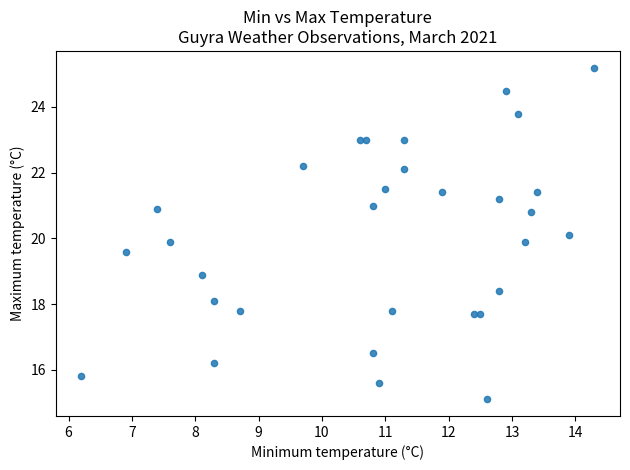

What is the range of X values (max minus min)?

8.1